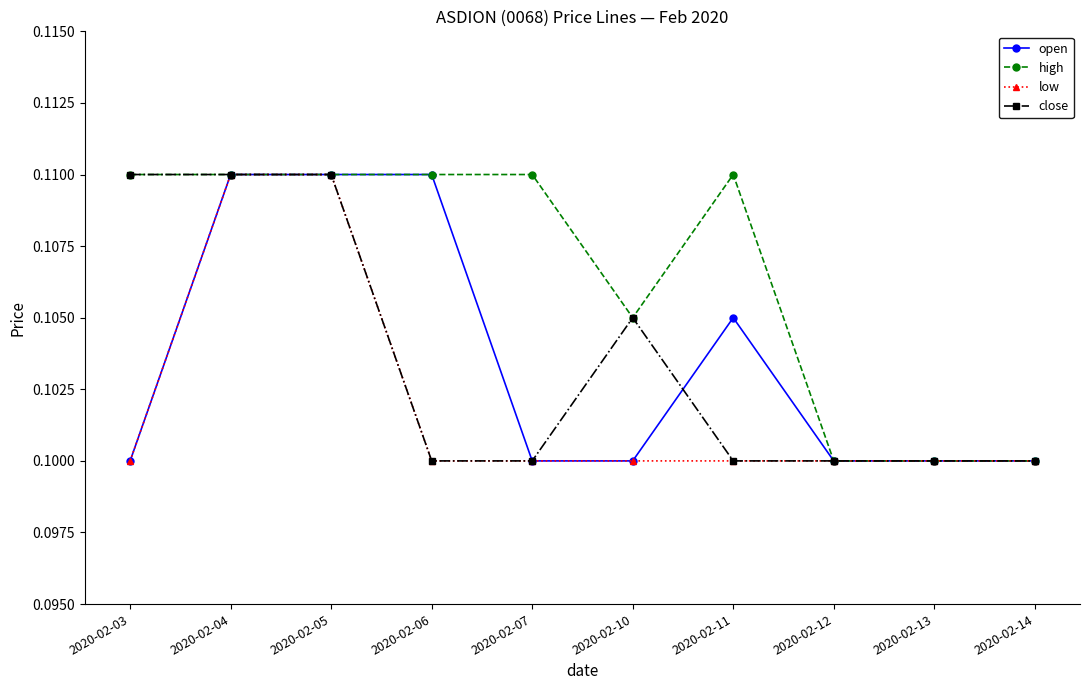

True or false: close has a value of 0.0 at 2020-02-10.

False